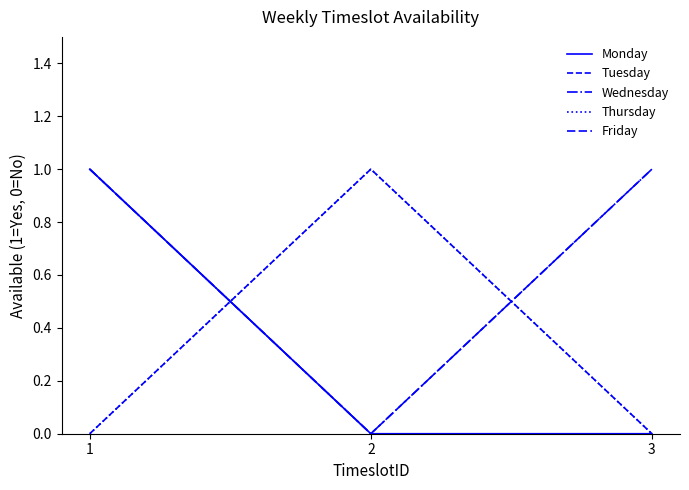

Does the chart display data point markers on the line(s)?

No